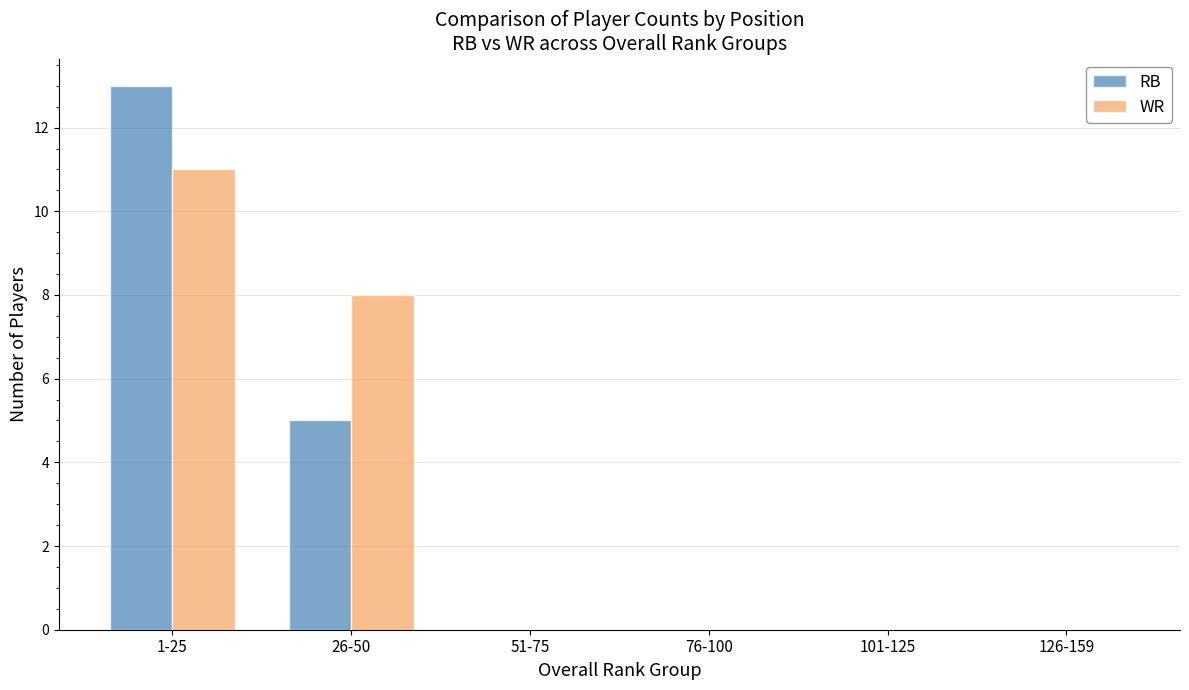

Which series changed the most between 1-25 and 126-159?

RB